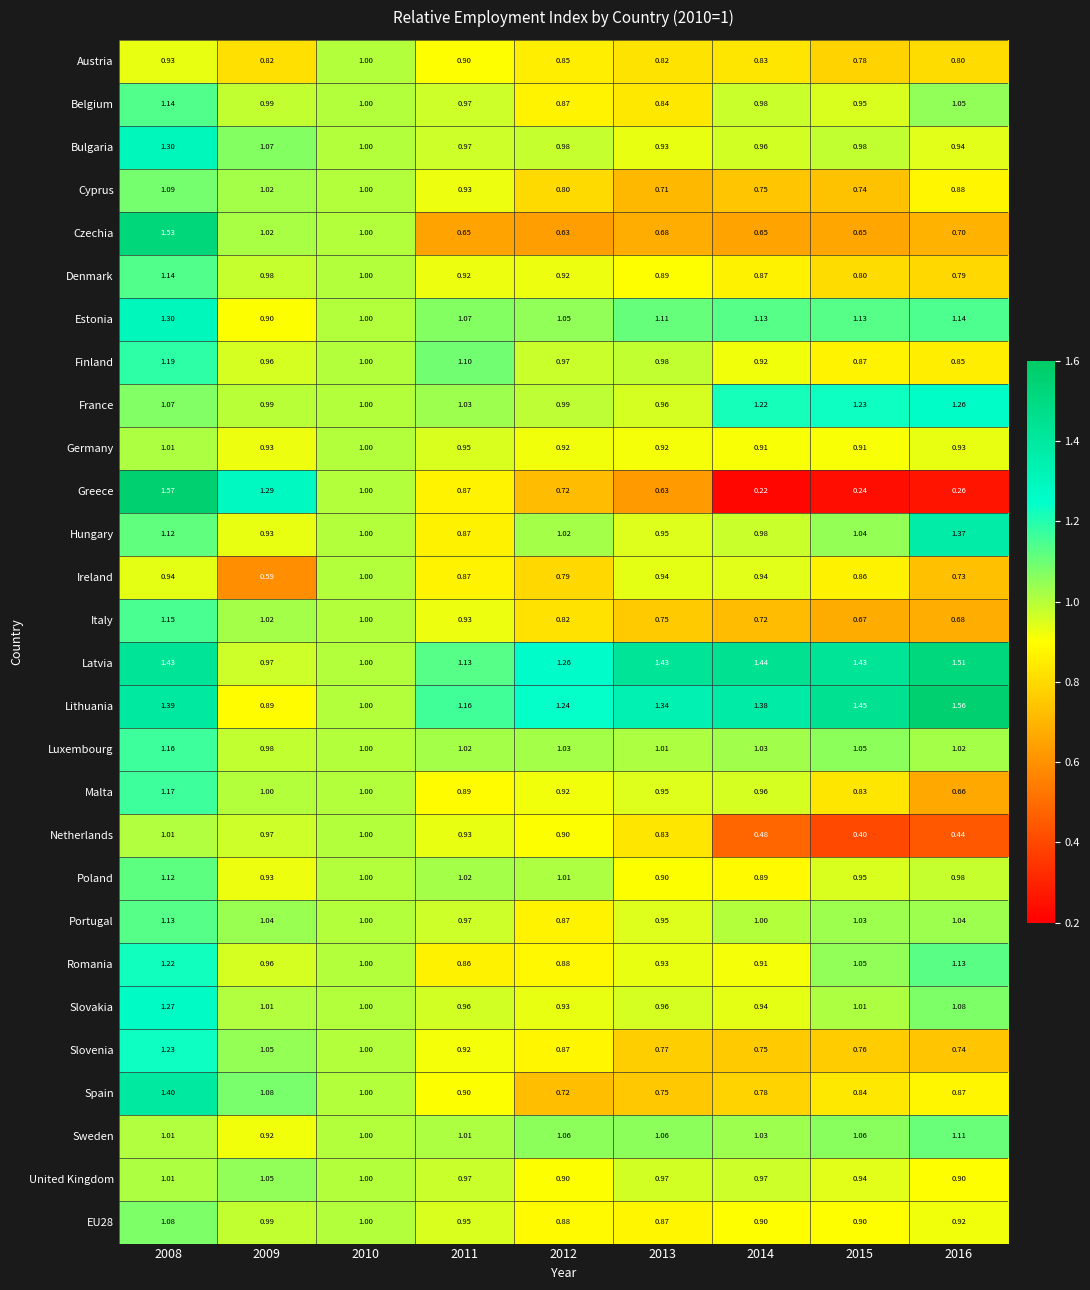

Which series has the largest range (max minus min)?

Greece